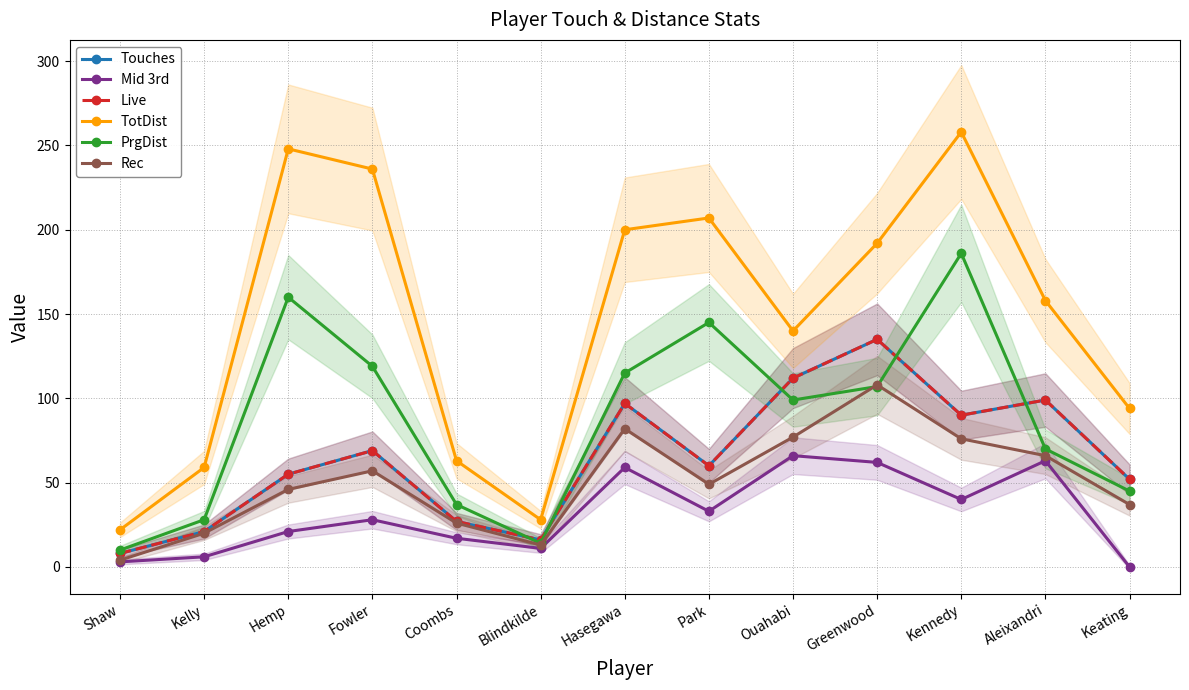

Rank the series by their maximum value, from lowest to highest.

Mid 3rd, Rec, Touches, Live, PrgDist, TotDist